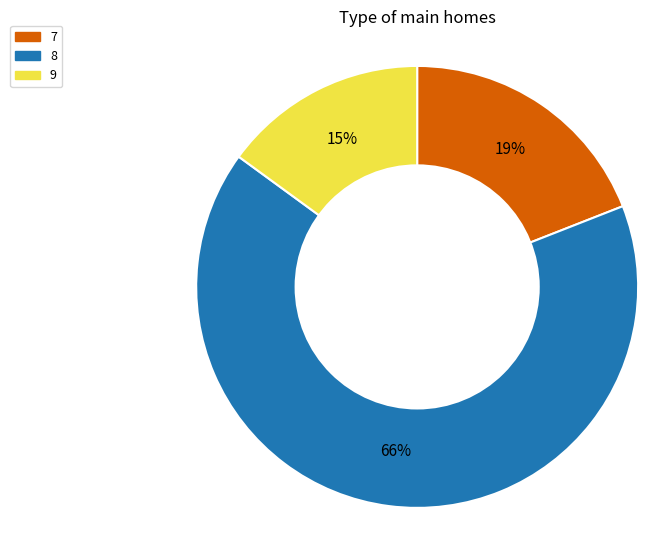

Do 8 and 7 together represent more than half of the pie?

Yes